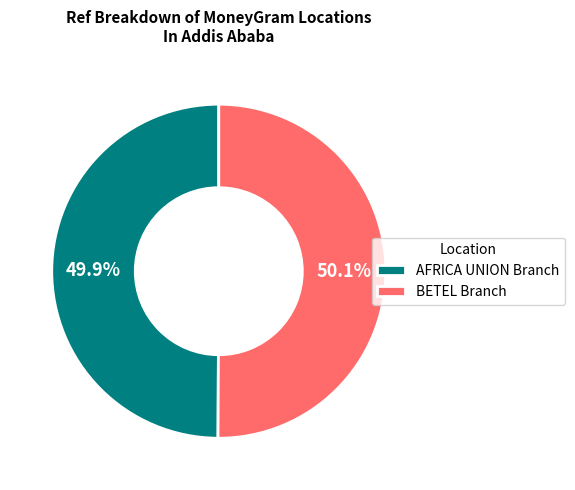

How much of the chart is everything except AFRICA UNION Branch?

50.1%